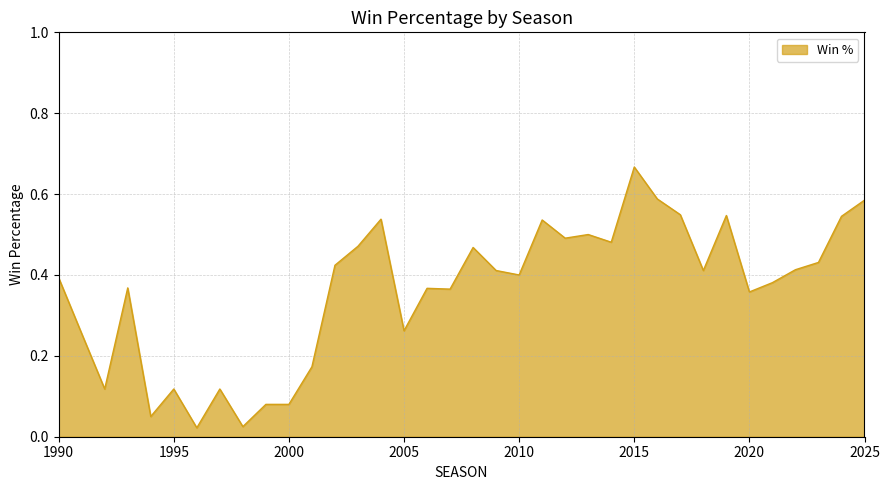

Where is the data nearest to the value 0?

1996